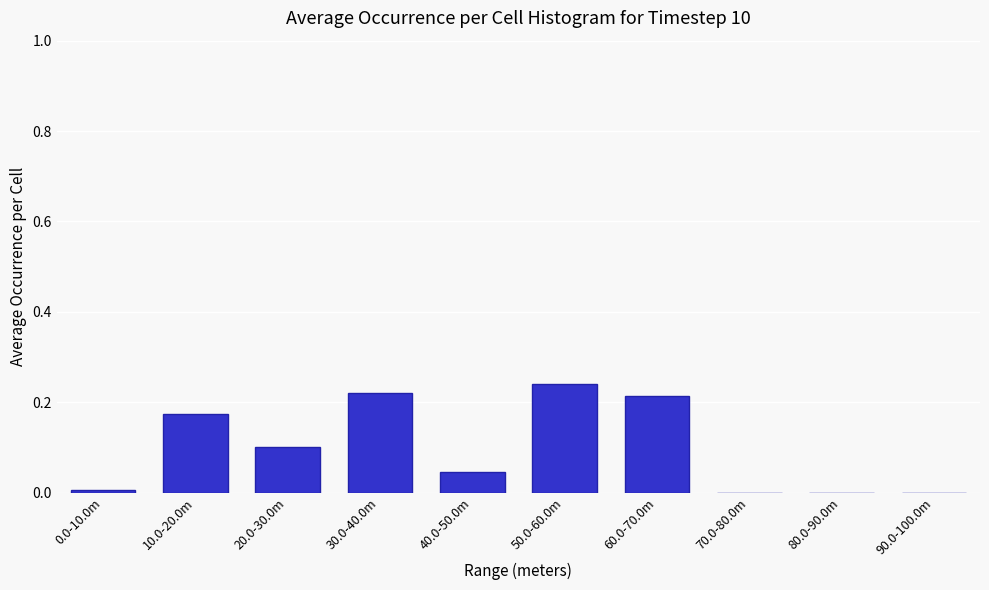

True or false: the data shows 0.3 at 30.0-40.0m.

False